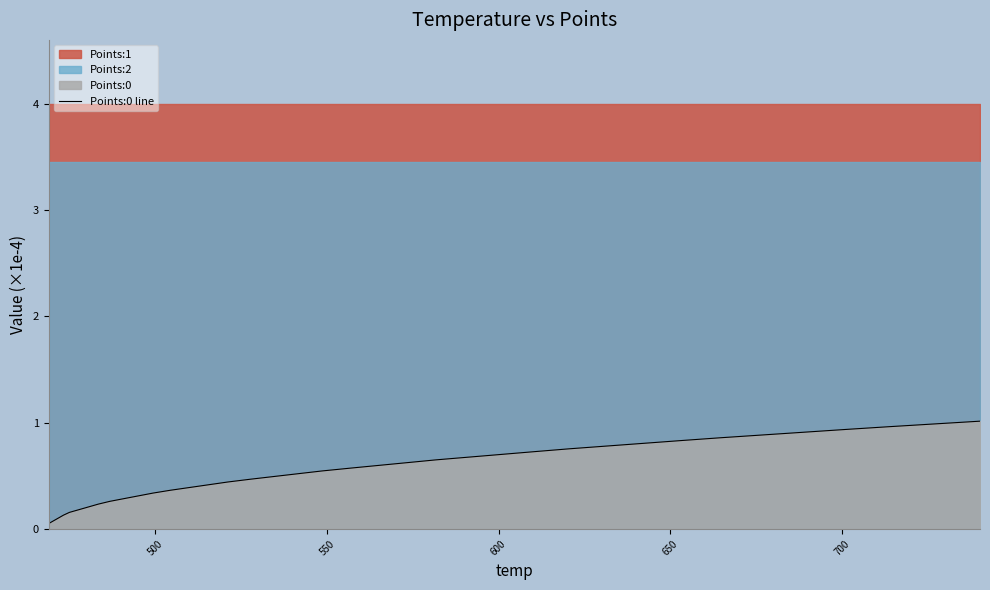

What is the difference between the maximum and second lowest values?

1.0